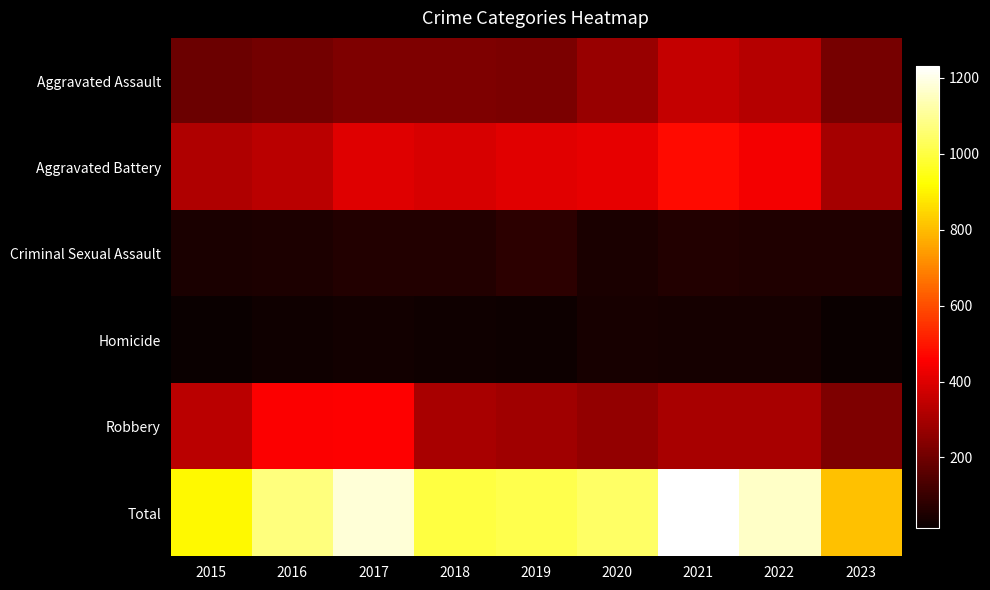

At how many categories does at least one series exceed 1029?

5